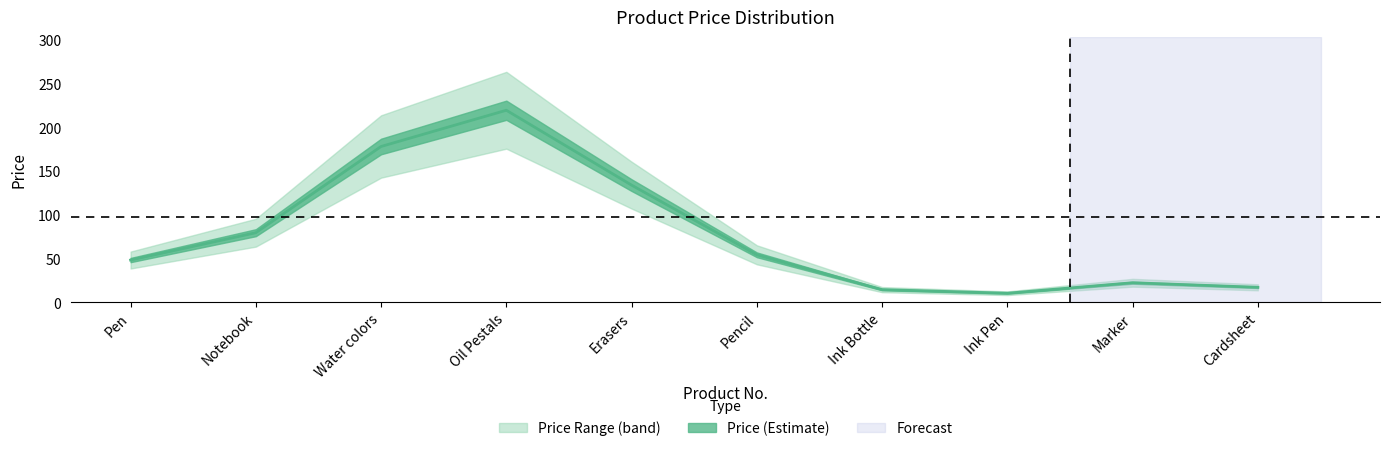

What is the change in value from 18 to 20?

+10